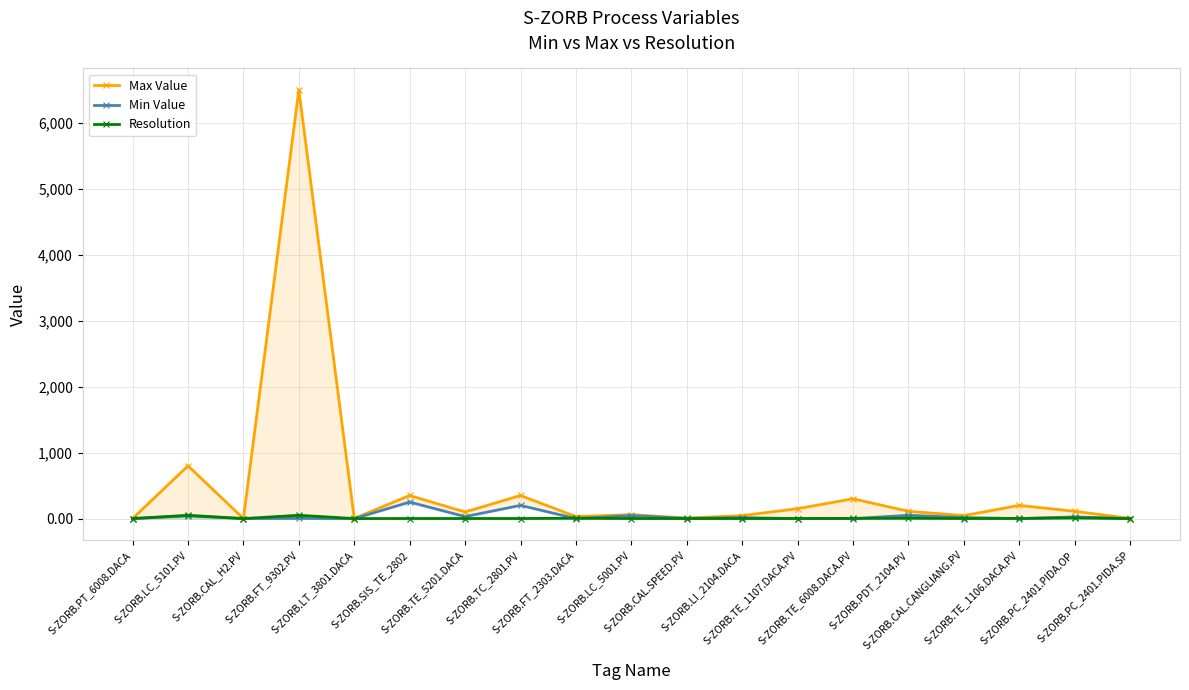

What is the sum of the Resolution values at S-ZORB.LI_2104.DACA and S-ZORB.SIS_TE_2802?

2.0